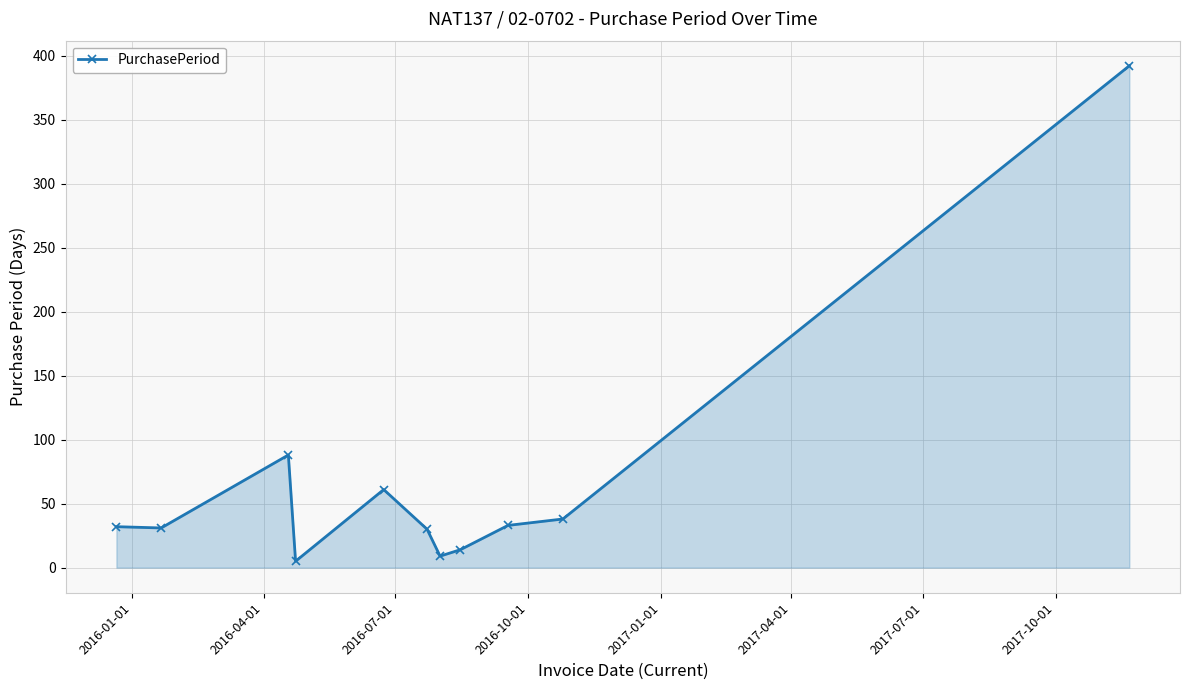

What is the sum of all values?

733